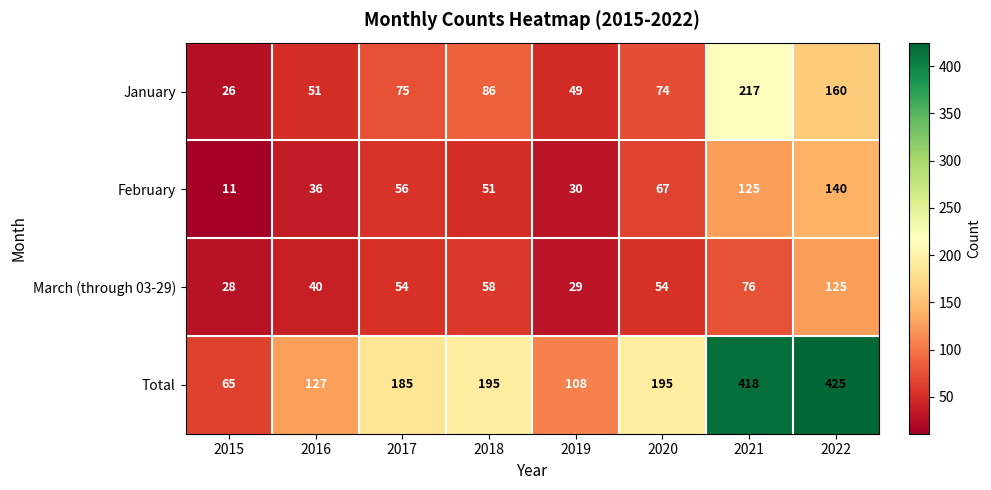

How many data points in Total are less than 195?

4